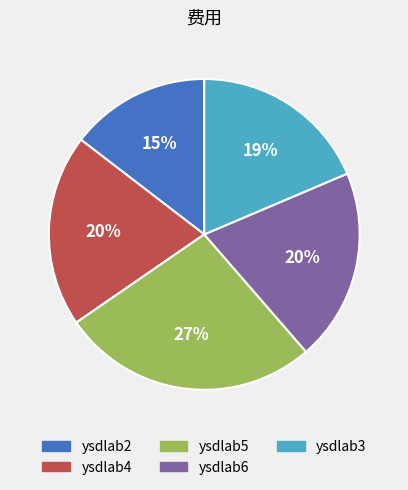

What percentage is the ysdlab6 slice, to the nearest percent?

20%